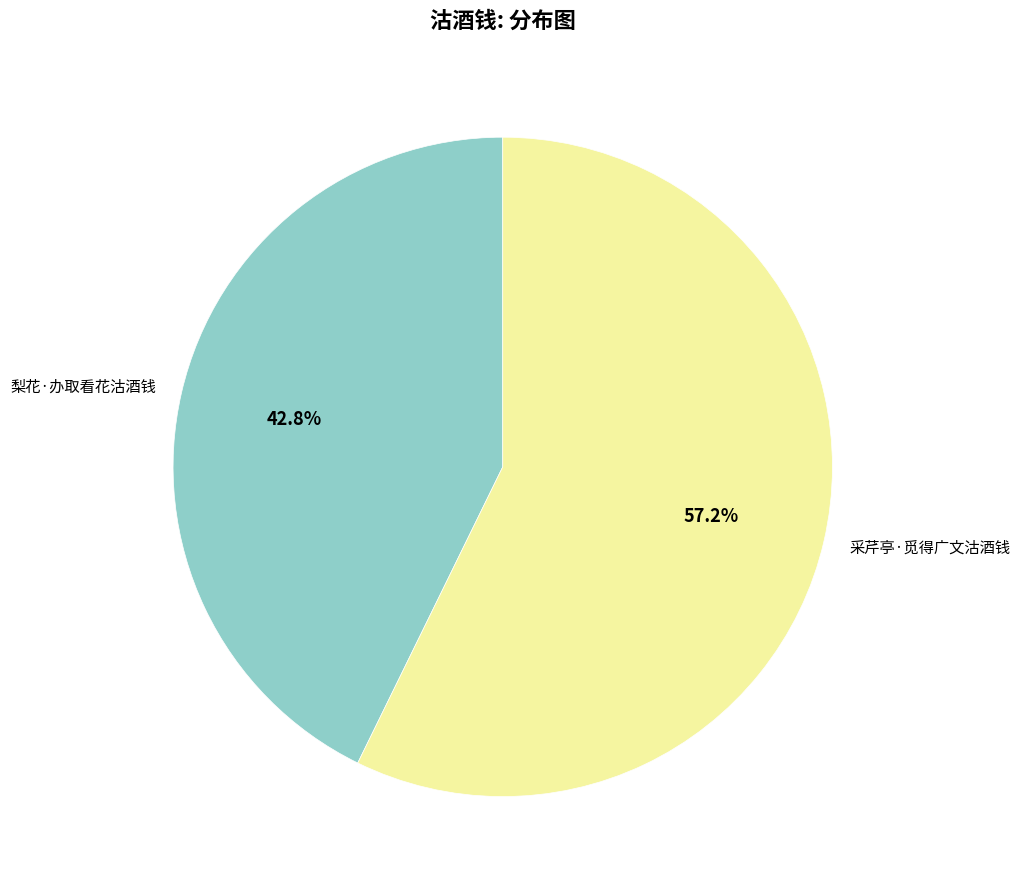

How many segments does this pie chart have?

2